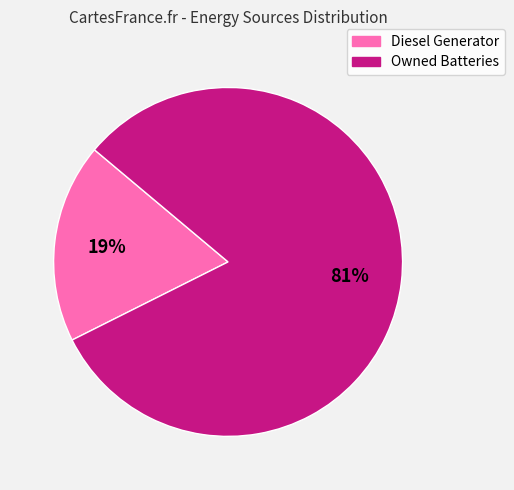

Is there a majority slice in this chart?

Yes